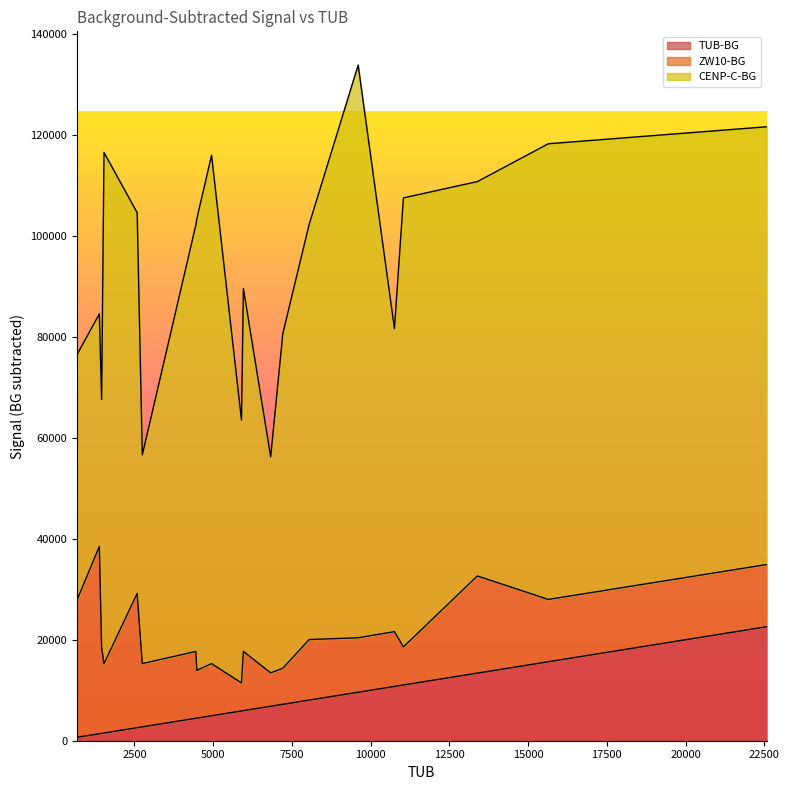

What is the difference between the maximum and minimum values in the ZW10-BG series?

31541